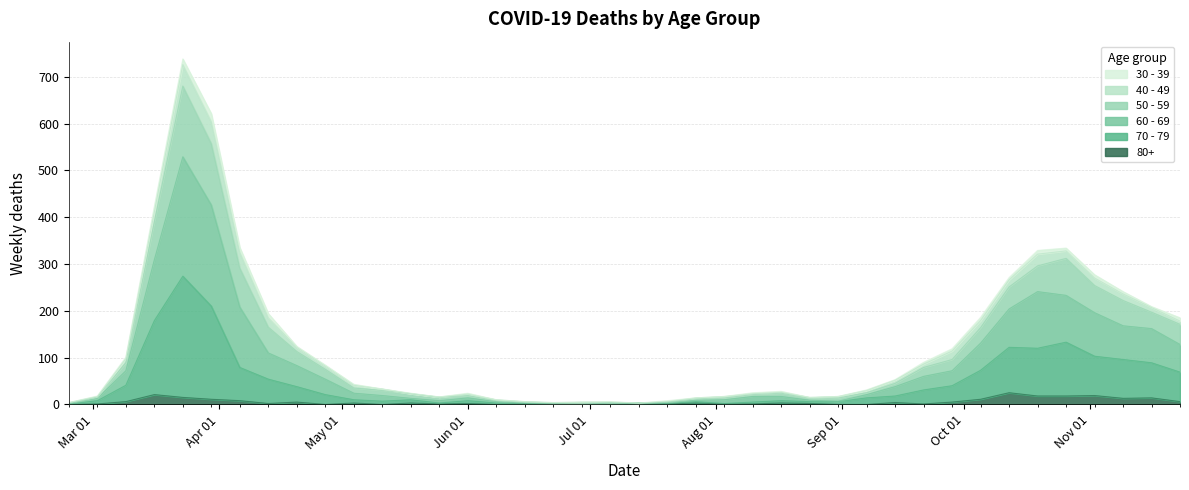

True or false: 80+ has more than 2 interior local peaks.

True